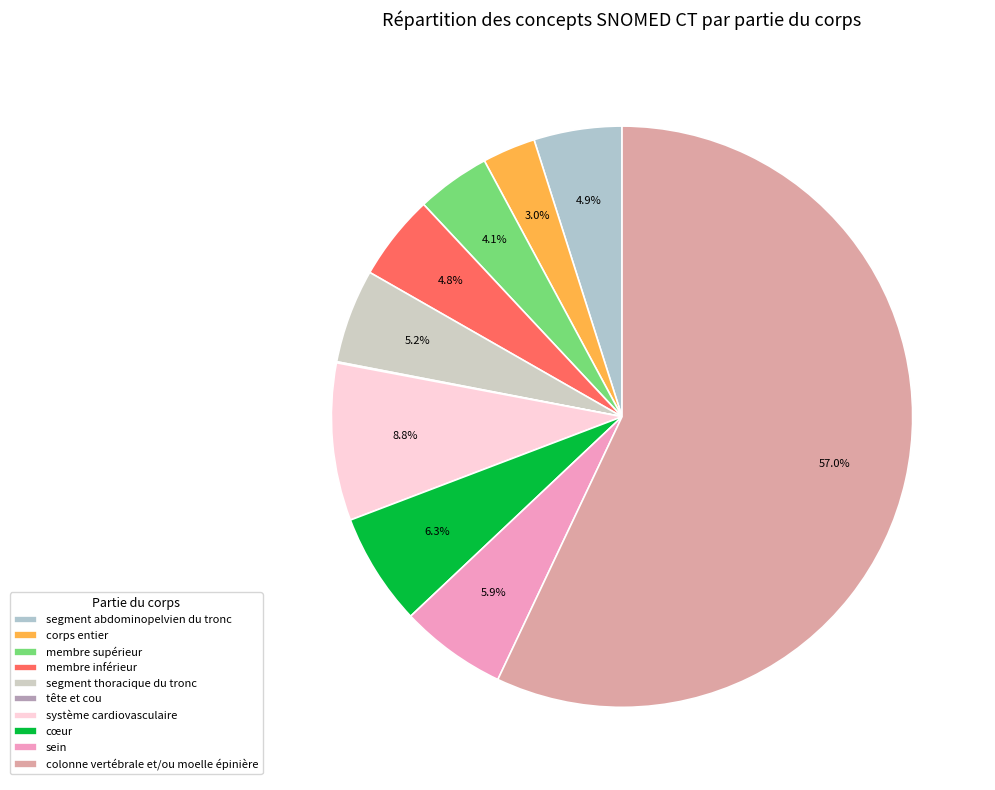

Do colonne vertébrale et/ou moelle épinière and système cardiovasculaire together represent more than half of the pie?

Yes